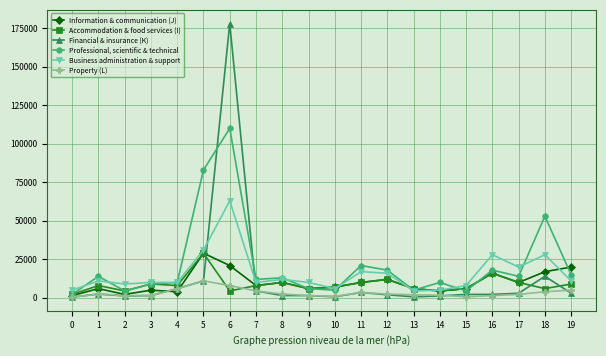

Is the value of Information & communication (J) at 10 greater than the value of Professional, scientific & technical at 15?

Yes